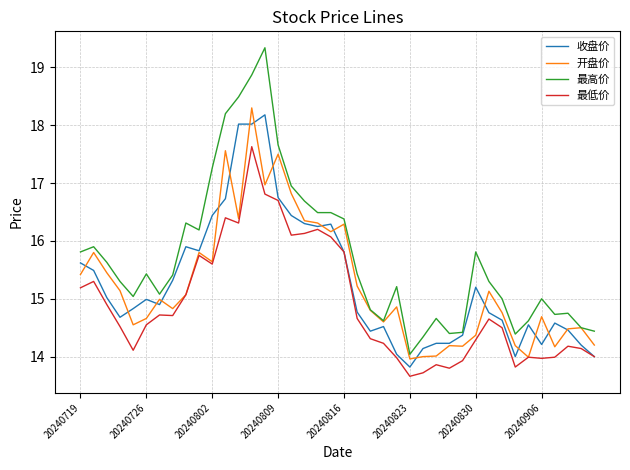

What is the difference between the second highest and minimum values in the 收盘价 series?

4.2